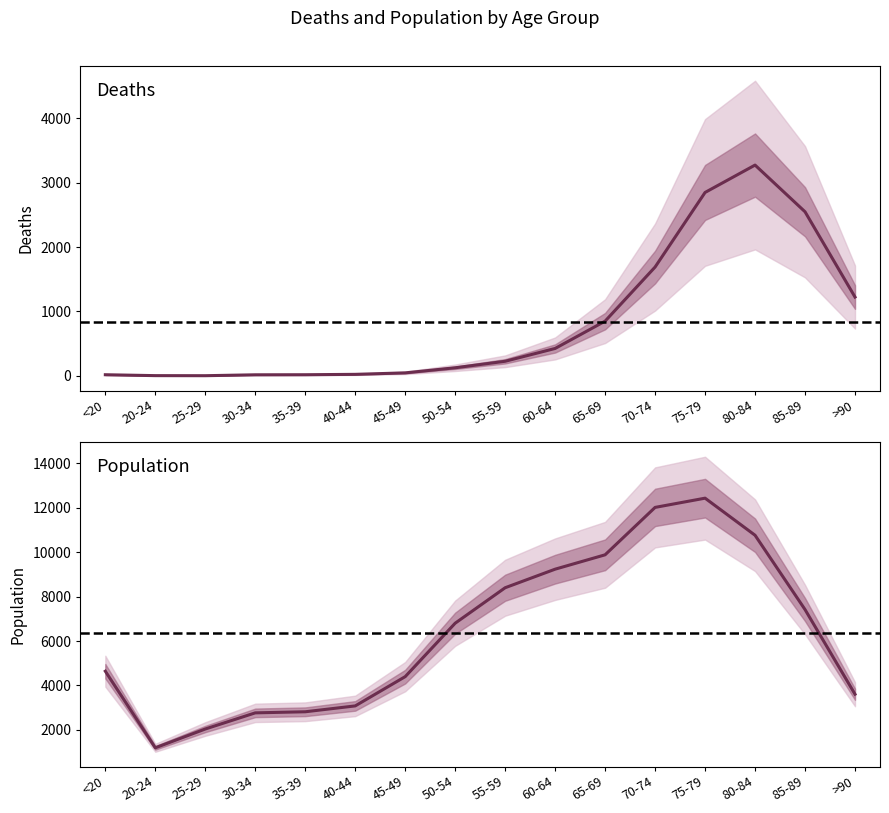

At which label does Deaths first exceed 227?

60-64